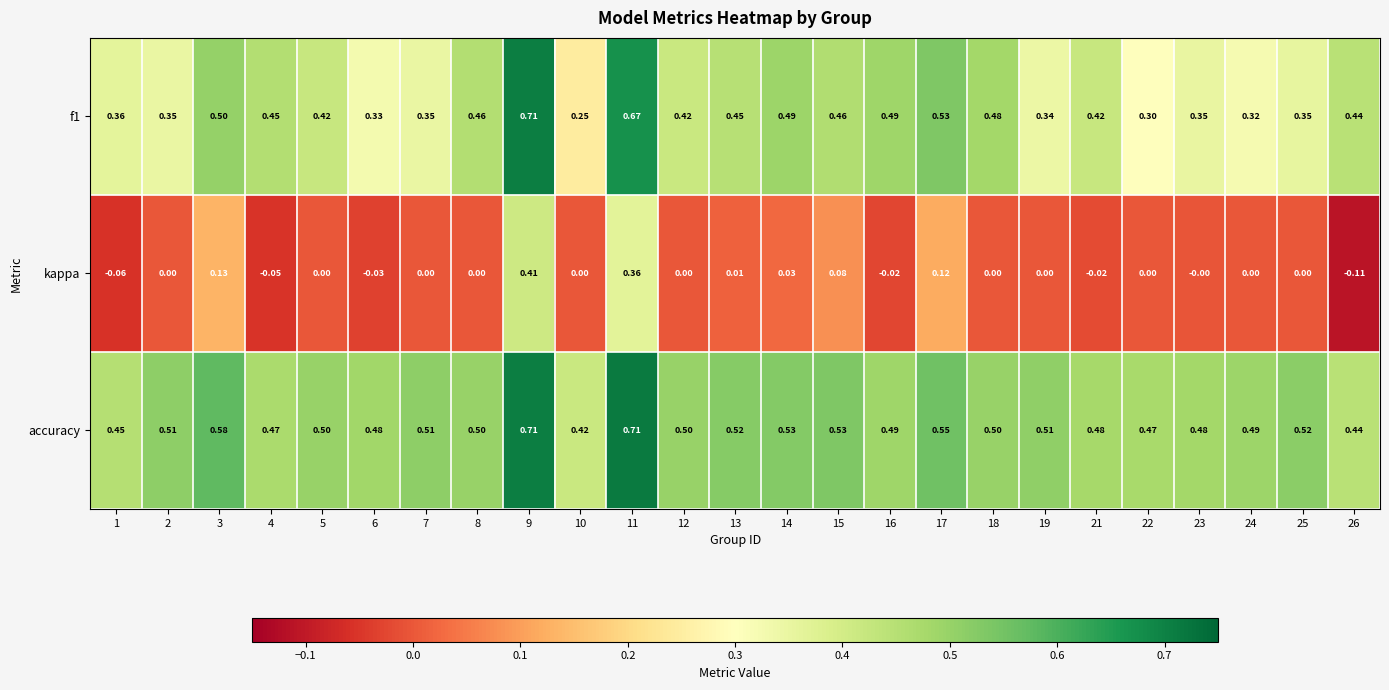

How many distinct data groups are displayed?

3